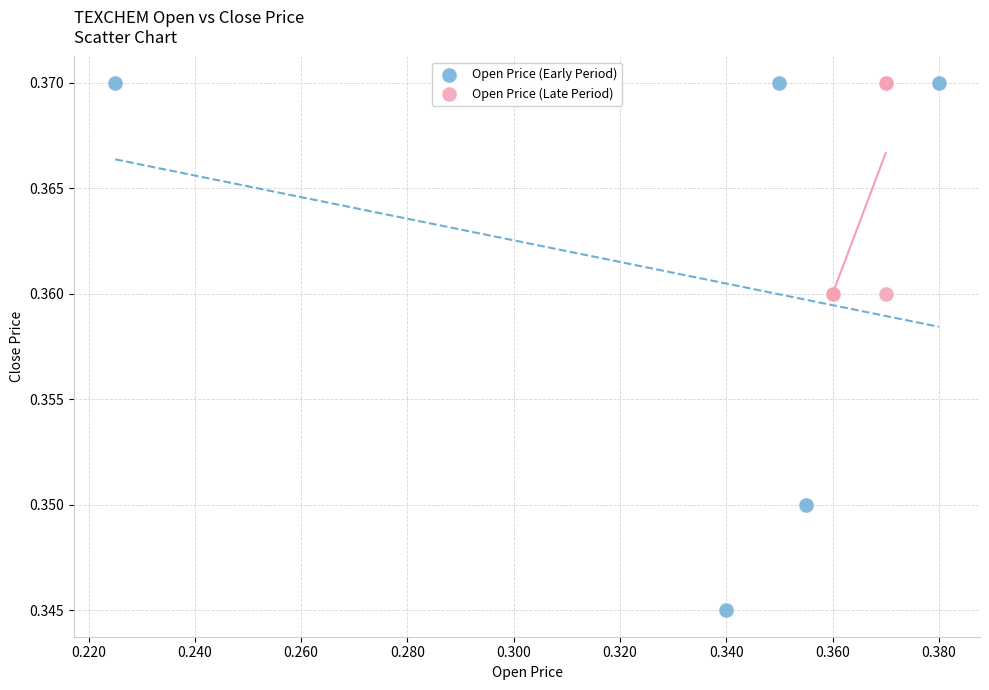

Which series has the widest spread of Y values?

Open Price (Early Period)